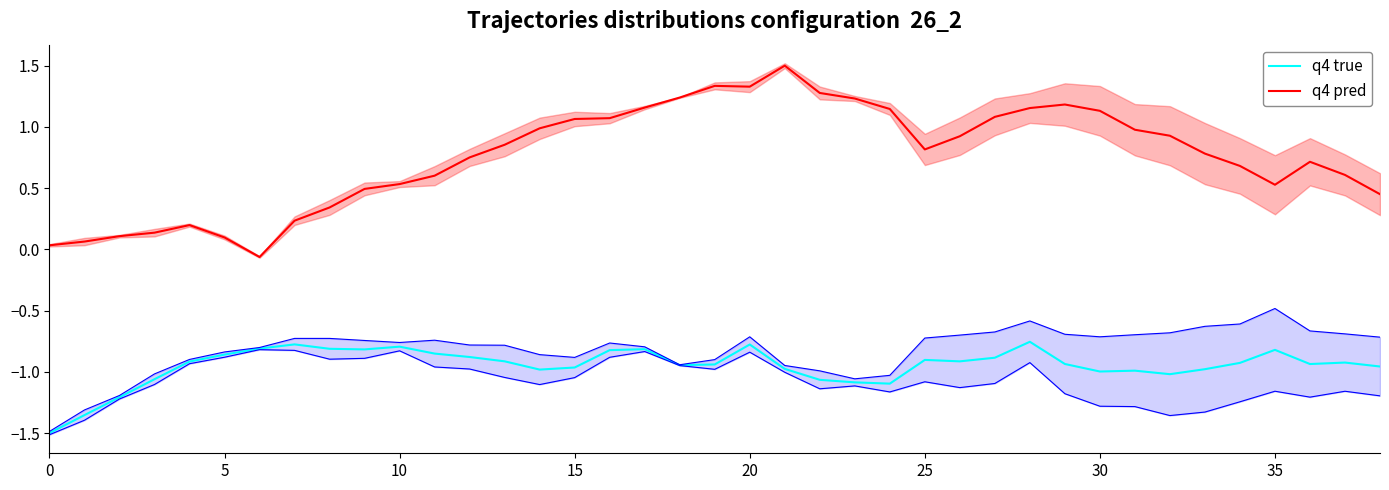

How many values in the q4 pred series exceed 0?

38